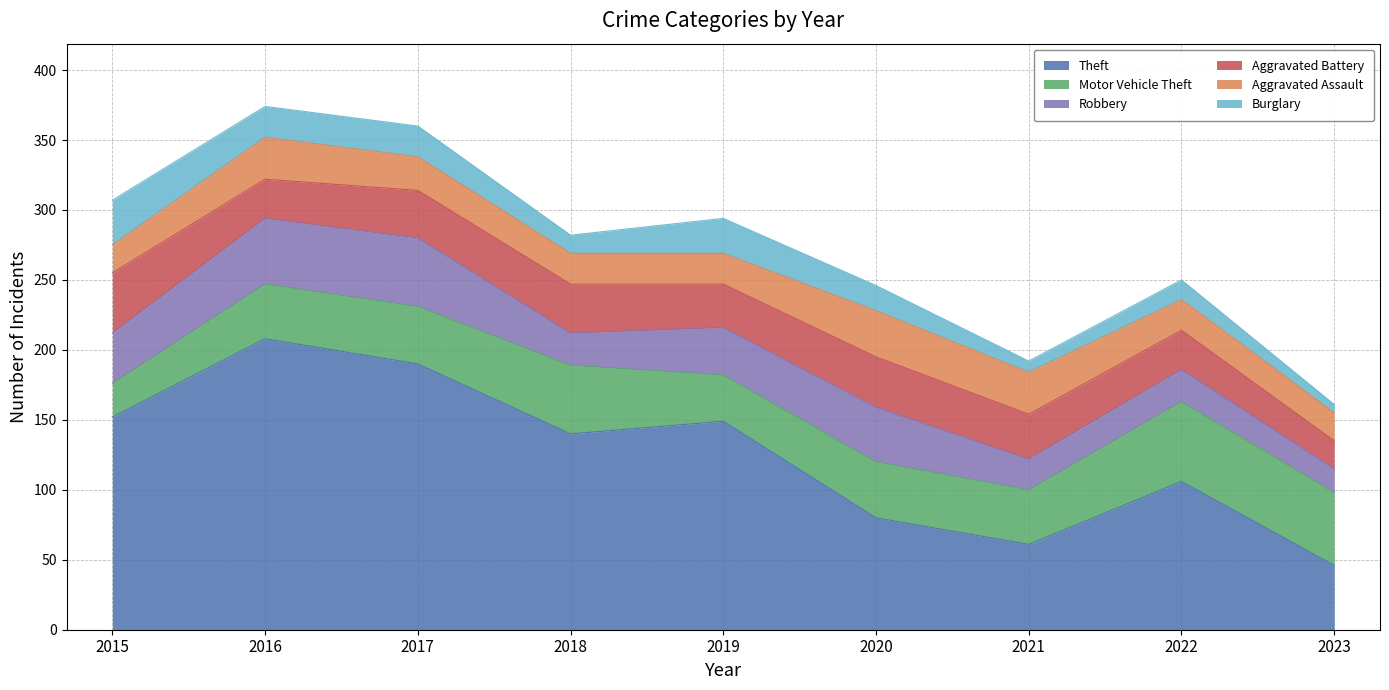

How many intersections are there between Aggravated Assault and Burglary?

3